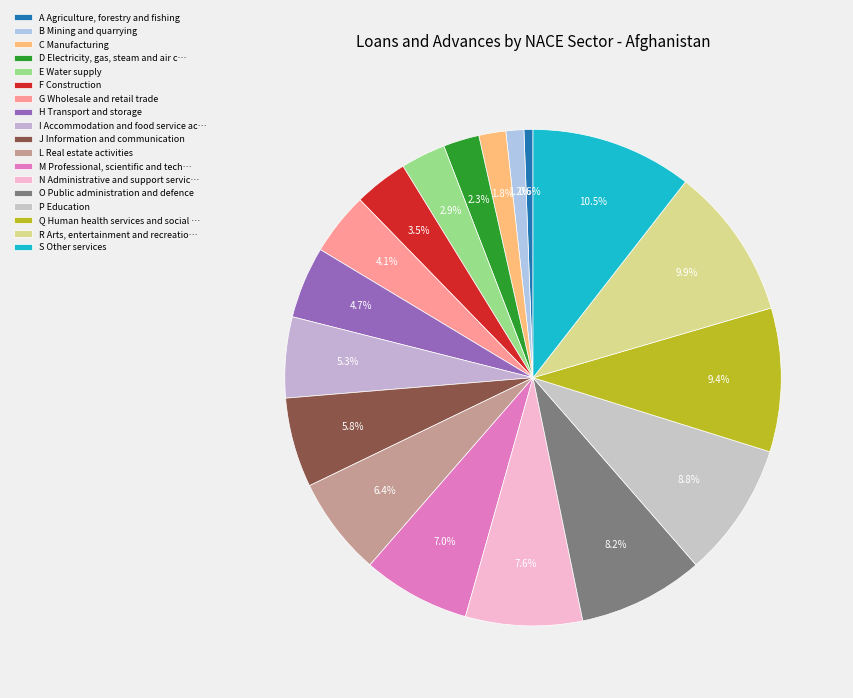

Count the number of slices in the pie.

18